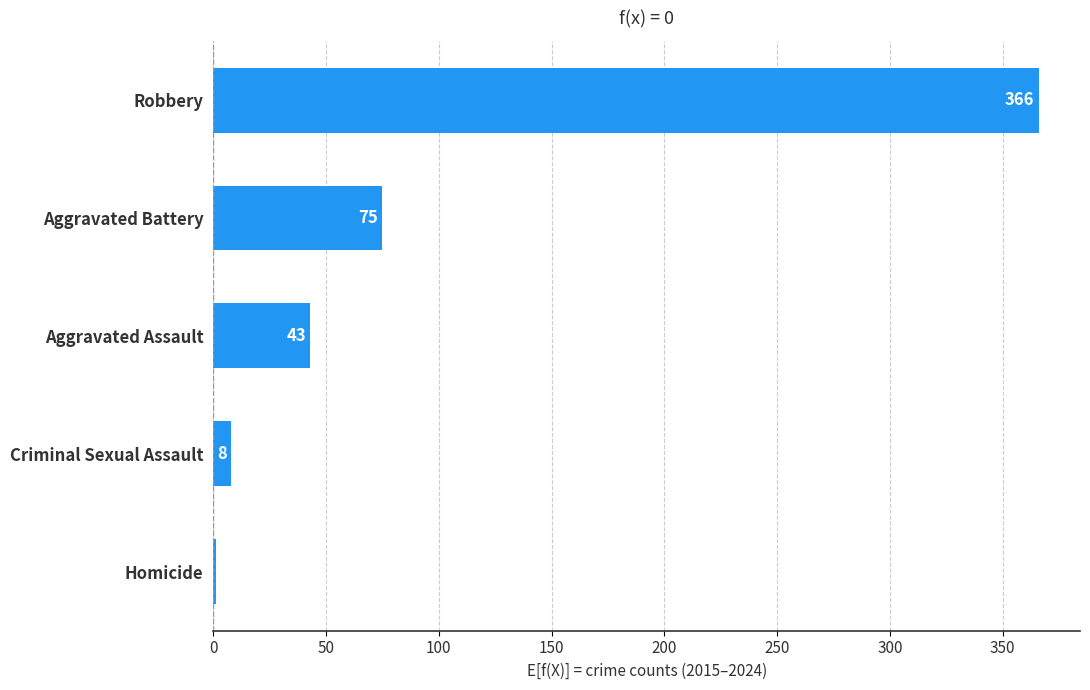

What is the sum of all values?

493